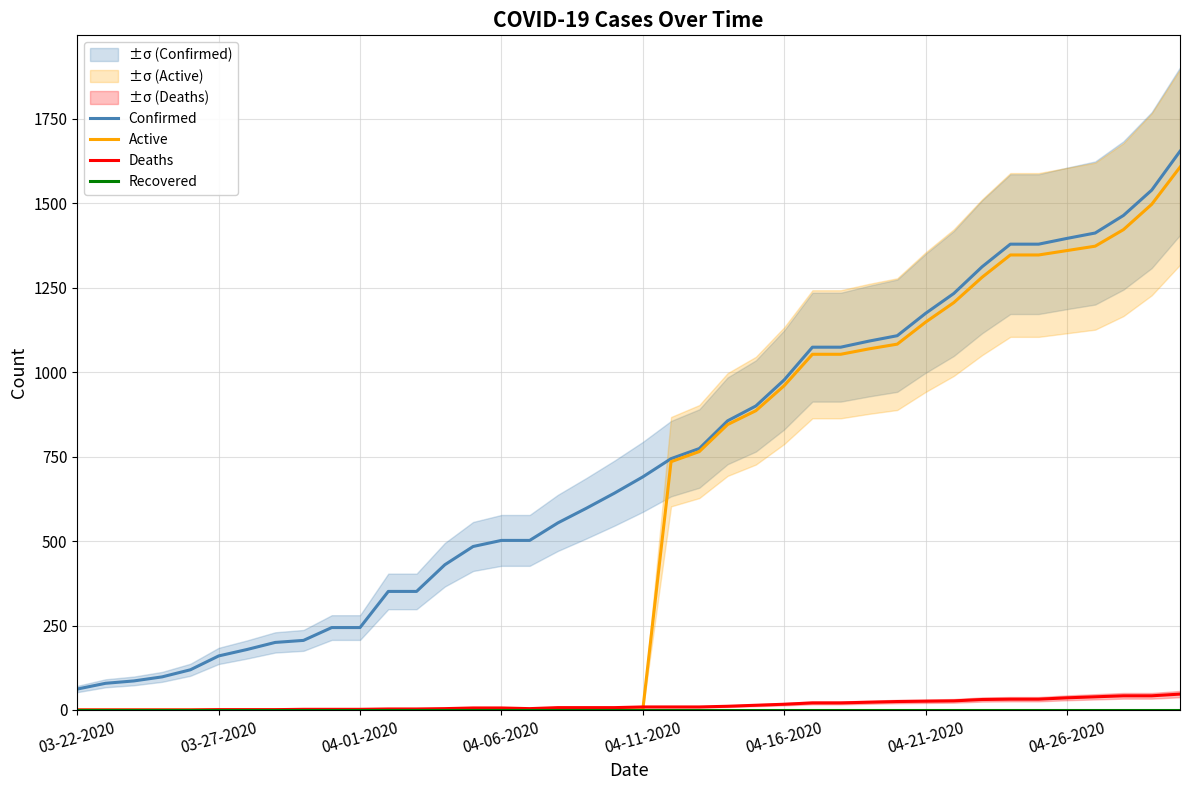

How many distinct data groups are displayed?

4